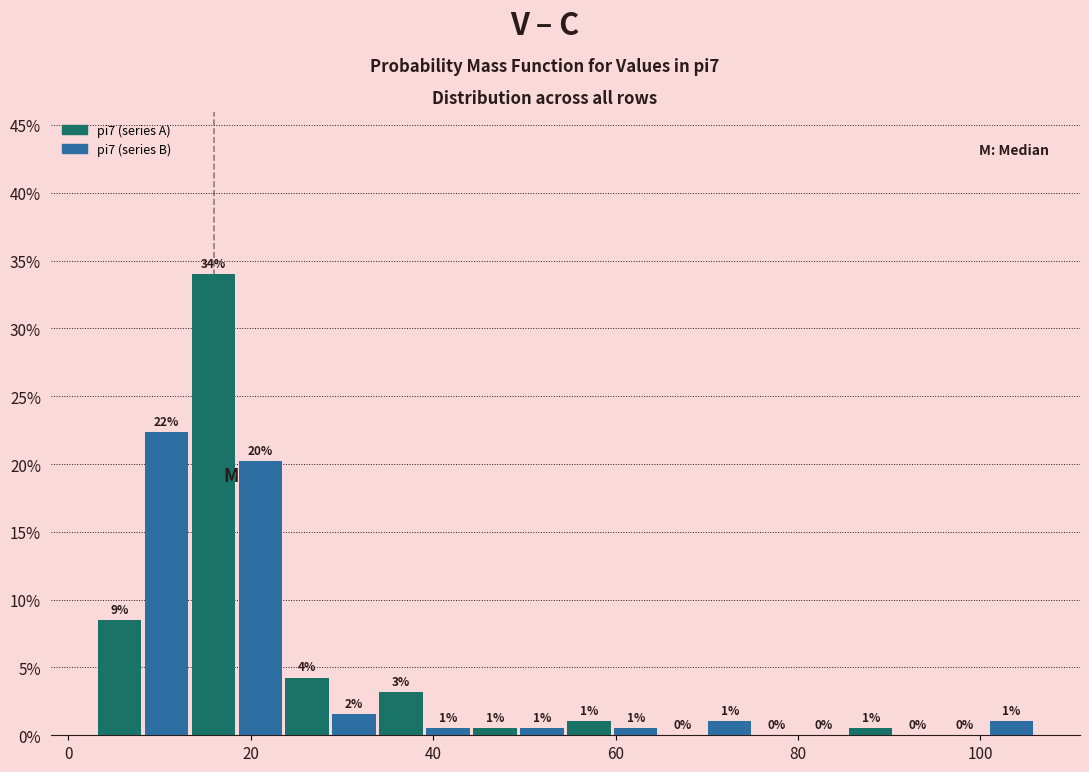

Read against the x-axis, roughly where is the centre of the tallest bar?

16